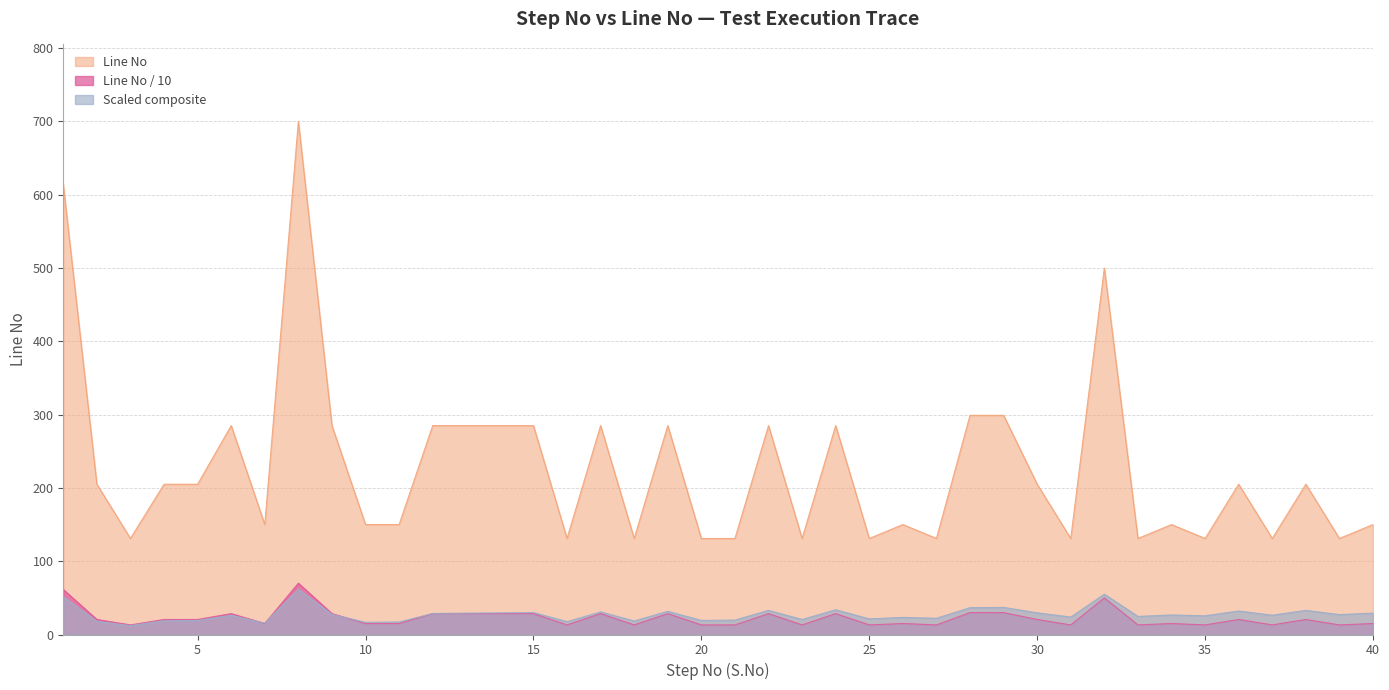

What is the highest value of the Line No series?

700.0